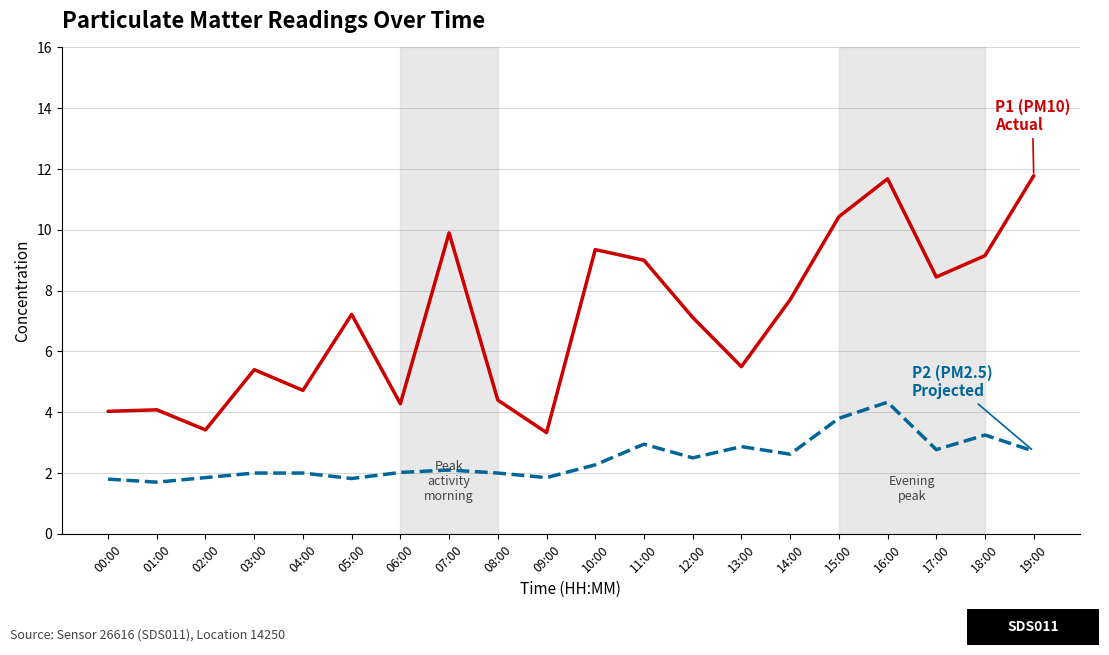

What position from the right is 17:00?

3